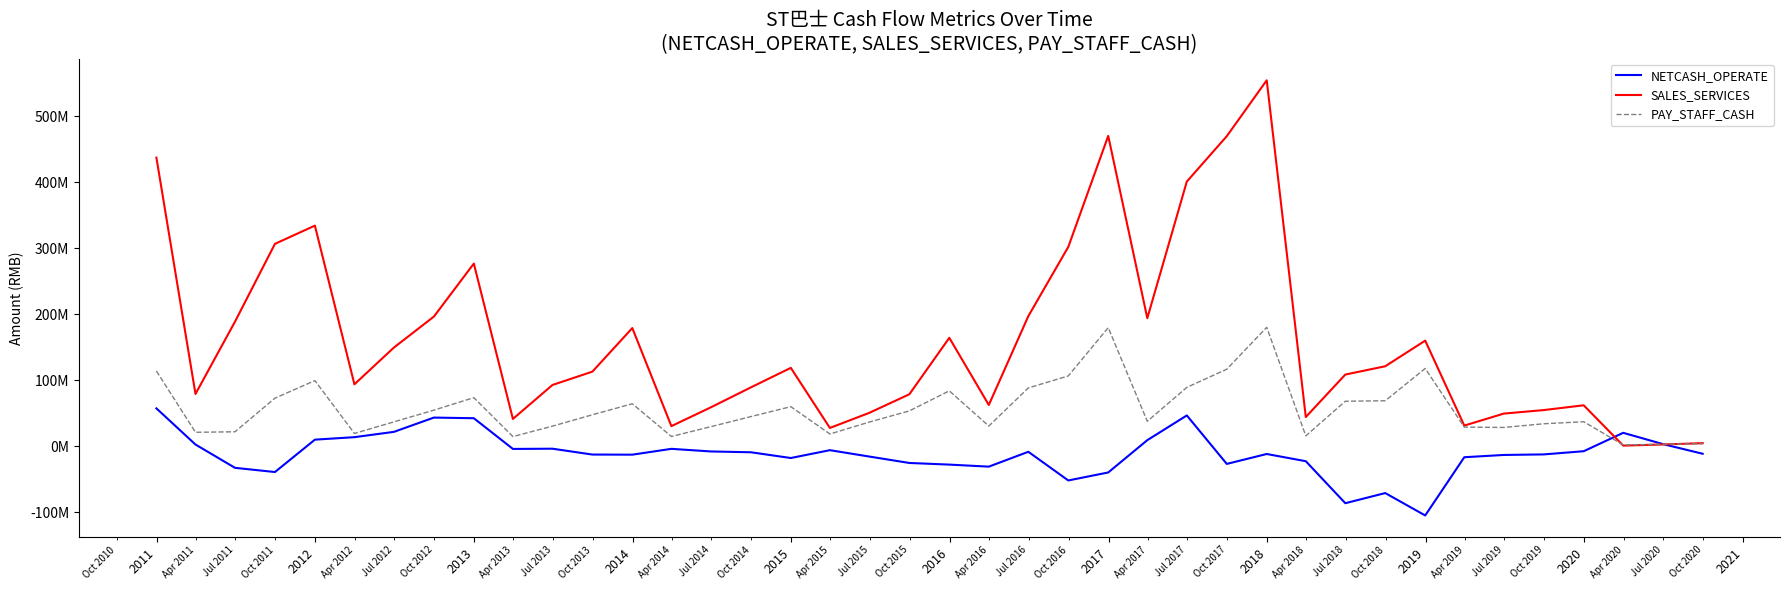

What is the sum of all SALES_SERVICES values?

6386403930.3